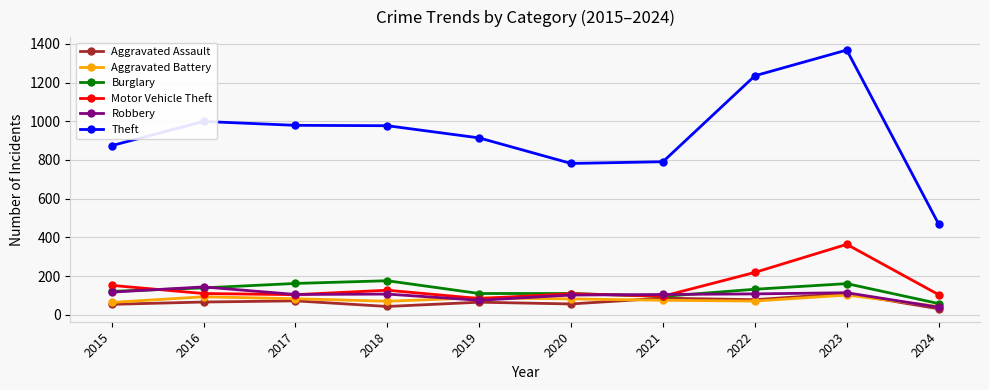

What is the value of the Theft point at the 1st from the left?

874